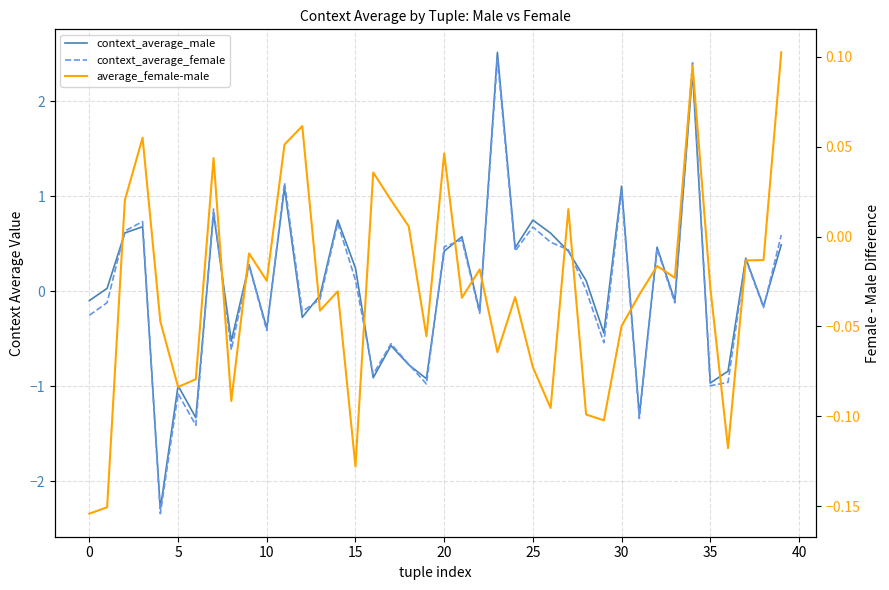

At how many categories does at least one series exceed -1?

40